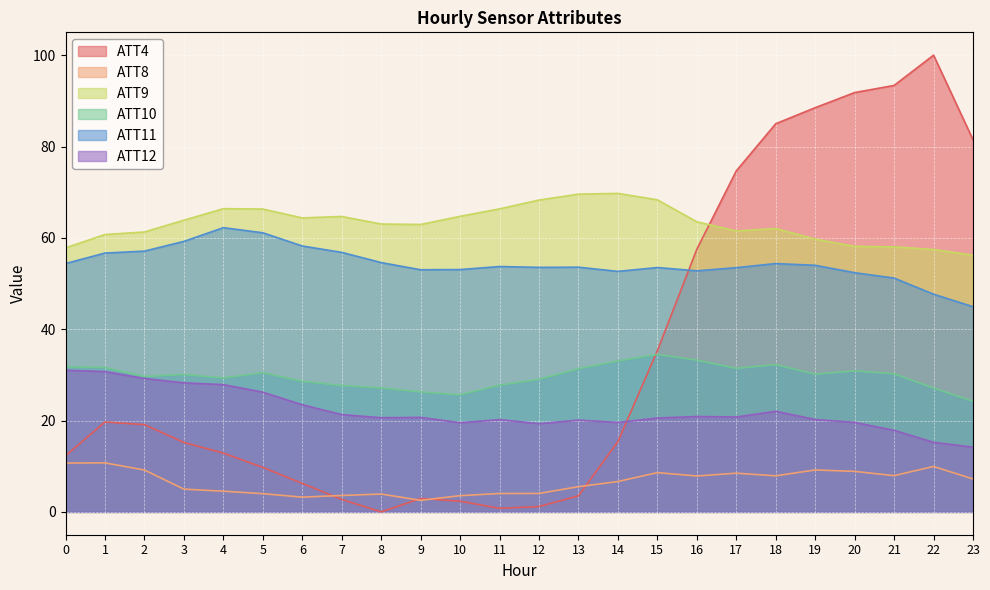

What is the average value of the ATT11 series?

54.3